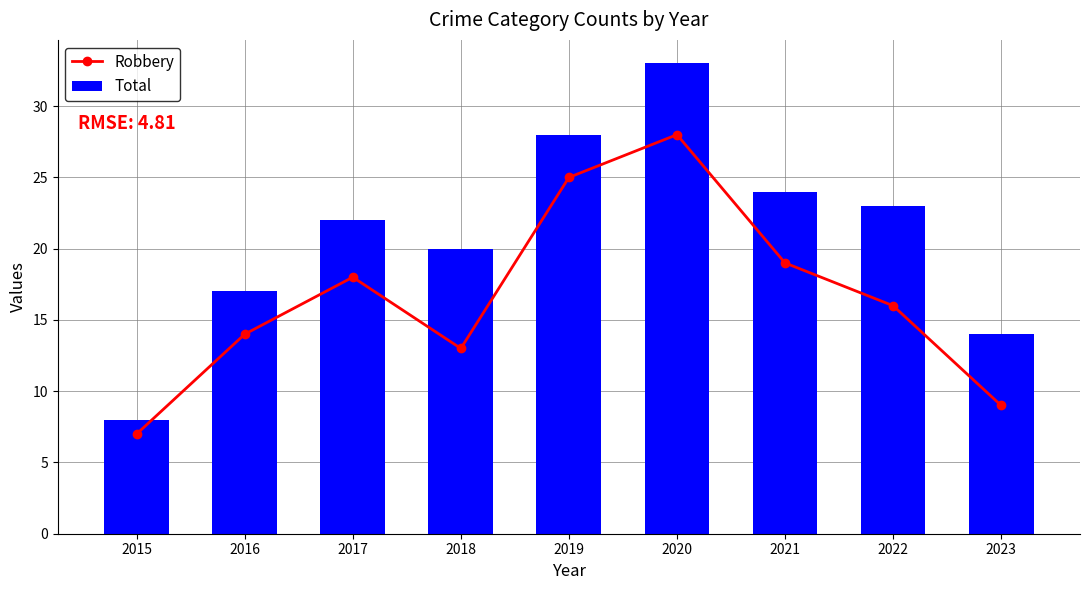

How many groups of bars are there?

9